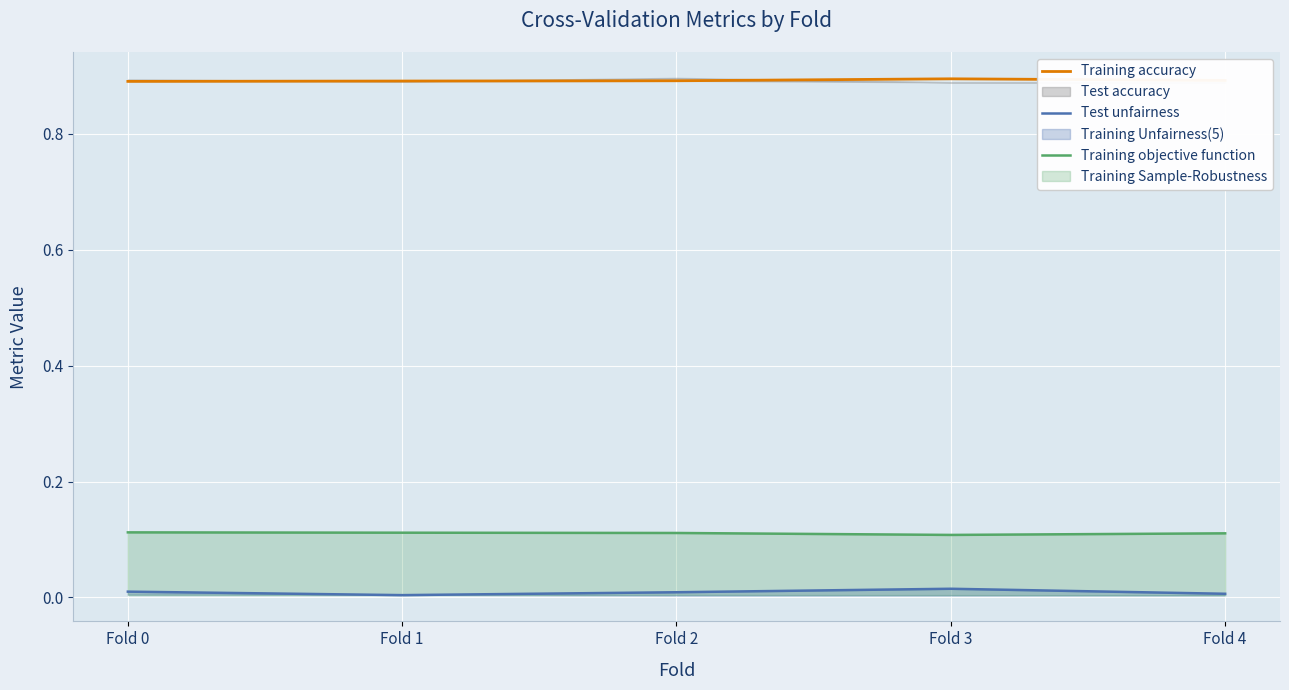

At which label does Test unfairness reach its minimum?

Fold 1